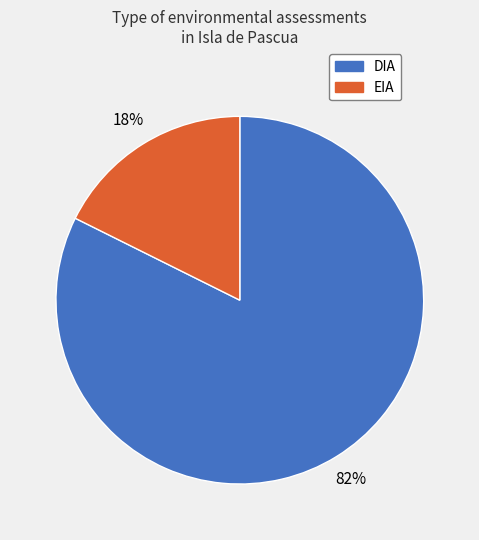

Rank the categories by value from lowest to highest.

EIA, DIA